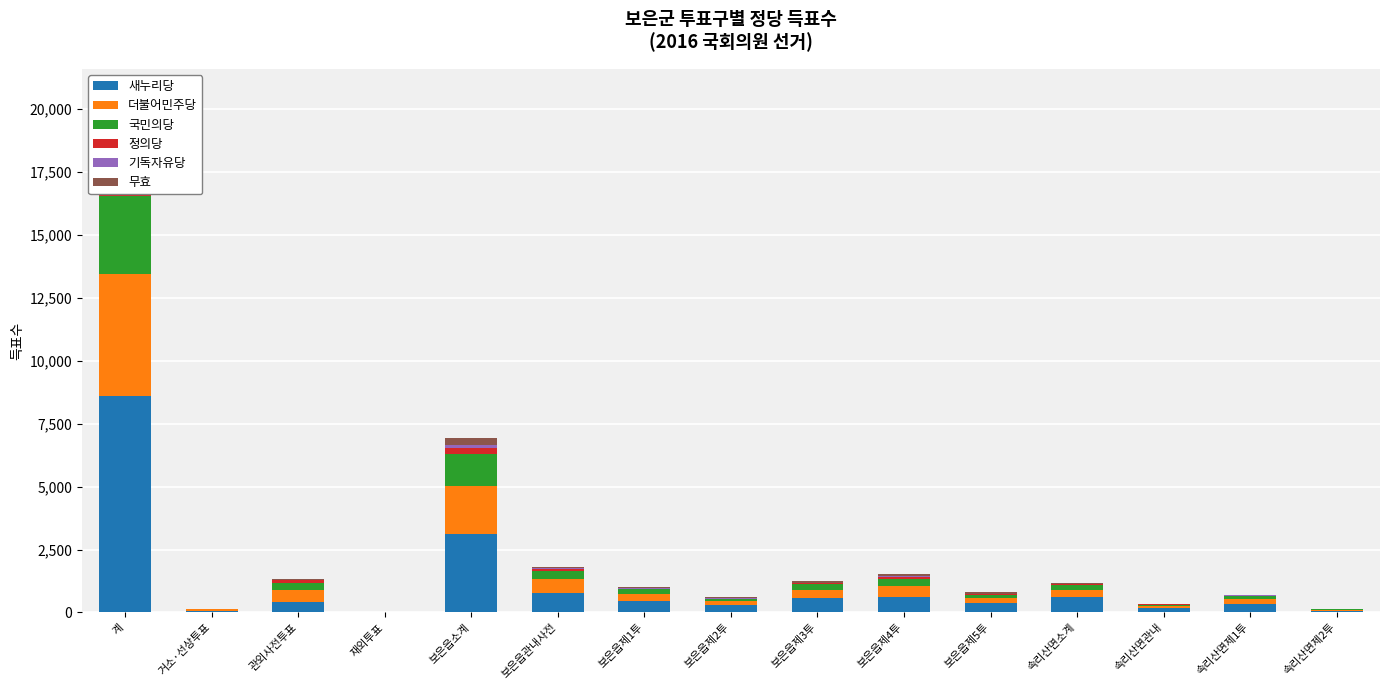

The 정의당 series shows 4 at 거소·선상투표. True or false?

True